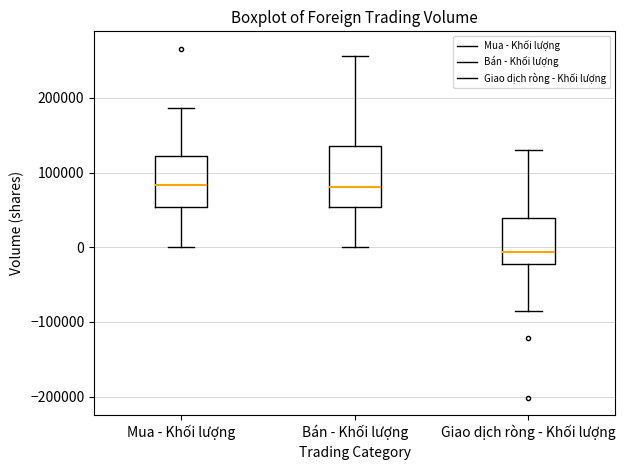

Reading left to right, read every box against the y-axis: the position of its median line, the range the box covers, and the ends of its whiskers. The values are not printed on the chart, so give them approximately, as read against the axis.

Mua - Khối lượng: median 80000, box 50000 to 120000, whiskers 0 to 190000
Bán - Khối lượng: median 80000, box 50000 to 140000, whiskers 0 to 260000
Giao dịch ròng - Khối lượng: median -10000, box -20000 to 40000, whiskers -90000 to 130000